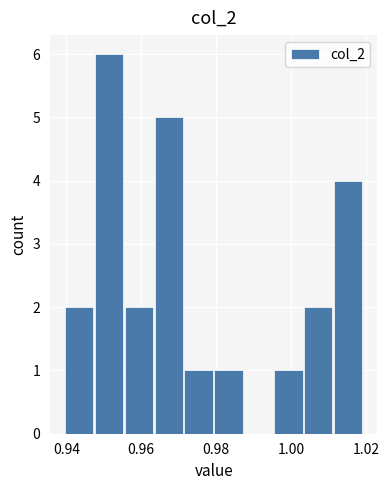

Read against the x-axis, roughly where is the centre of the tallest bar?

0.952